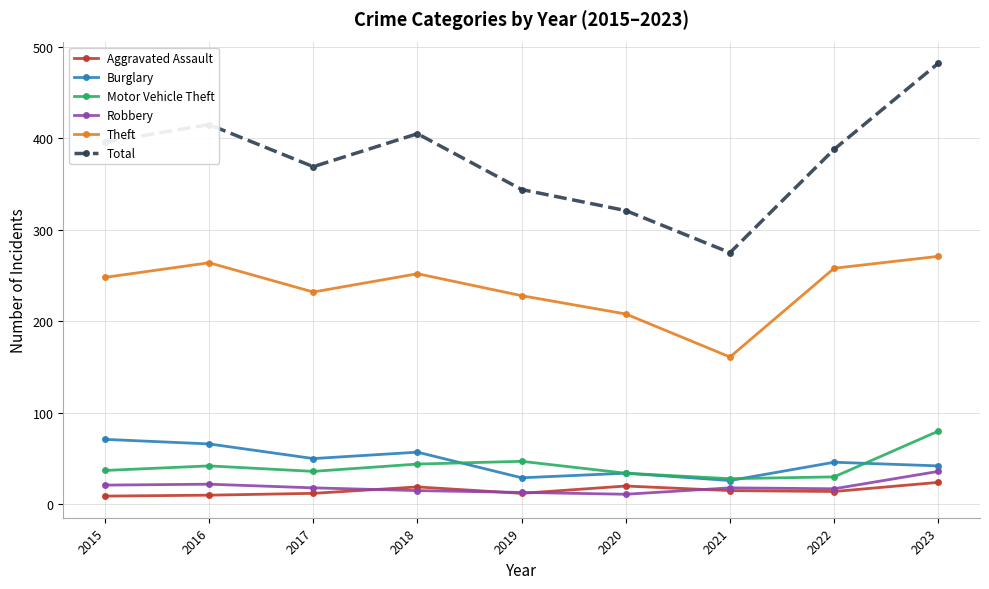

How many lines are shown in the chart?

6